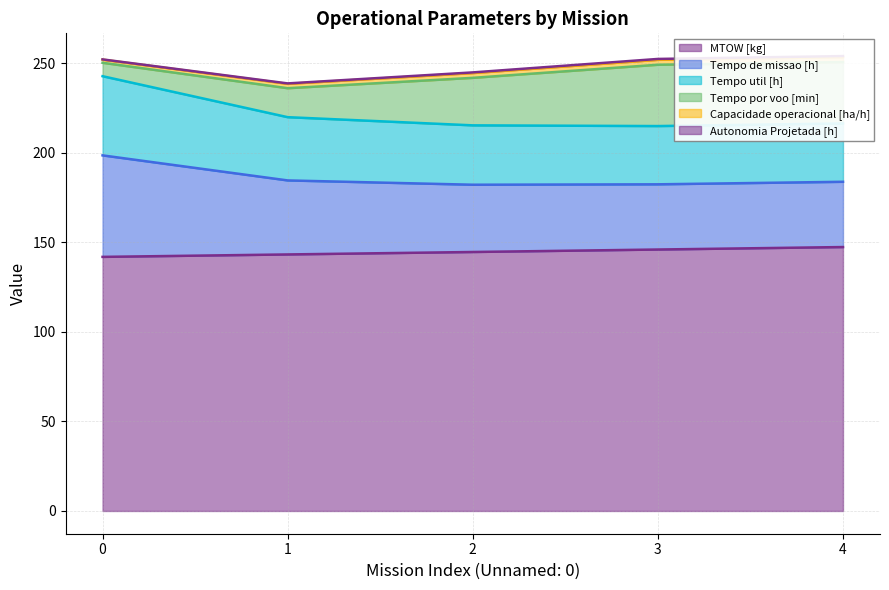

The MTOW [kg] series shows 141.8 at 0. True or false?

True